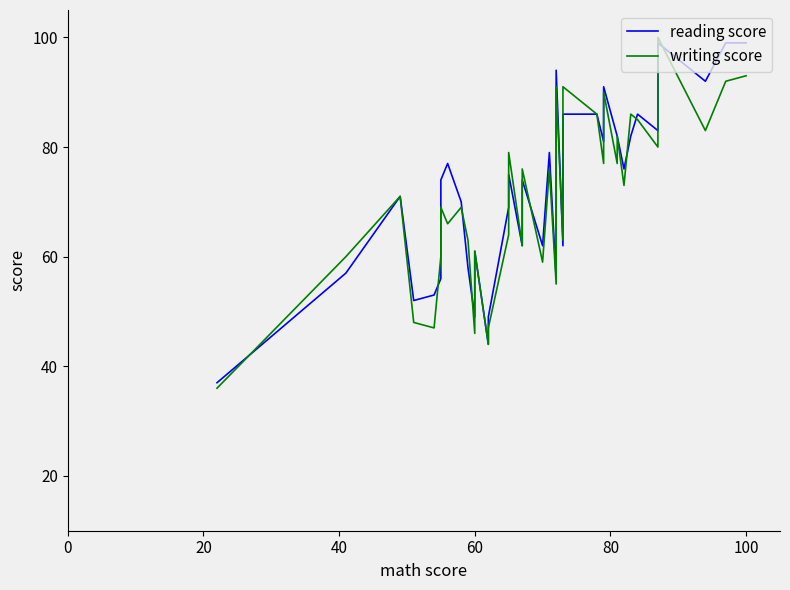

Which series has the widest spread of values?

writing score